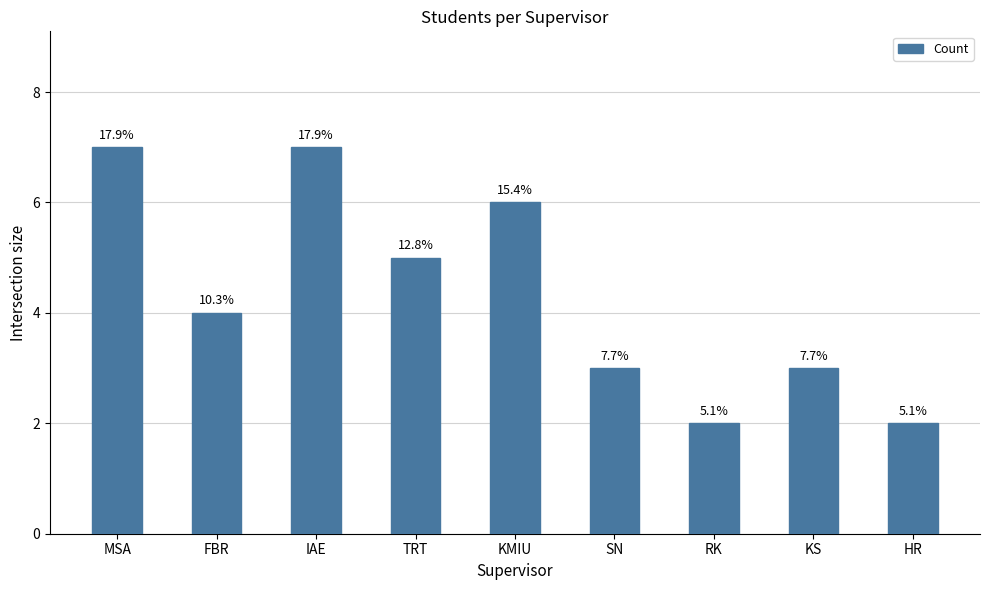

Where does the data first go above 4?

MSA